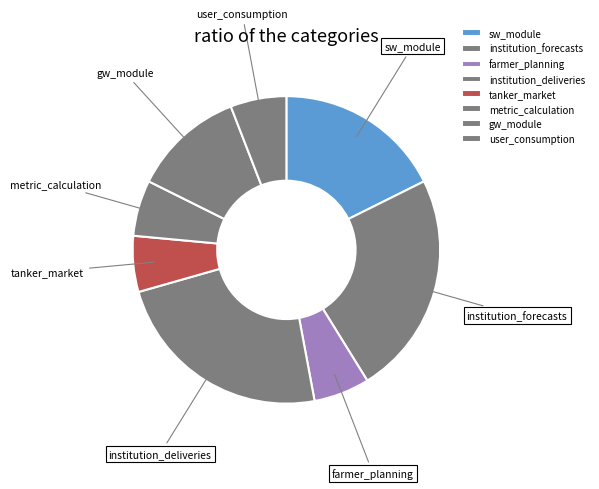

Between gw_module and metric_calculation, which is larger?

gw_module